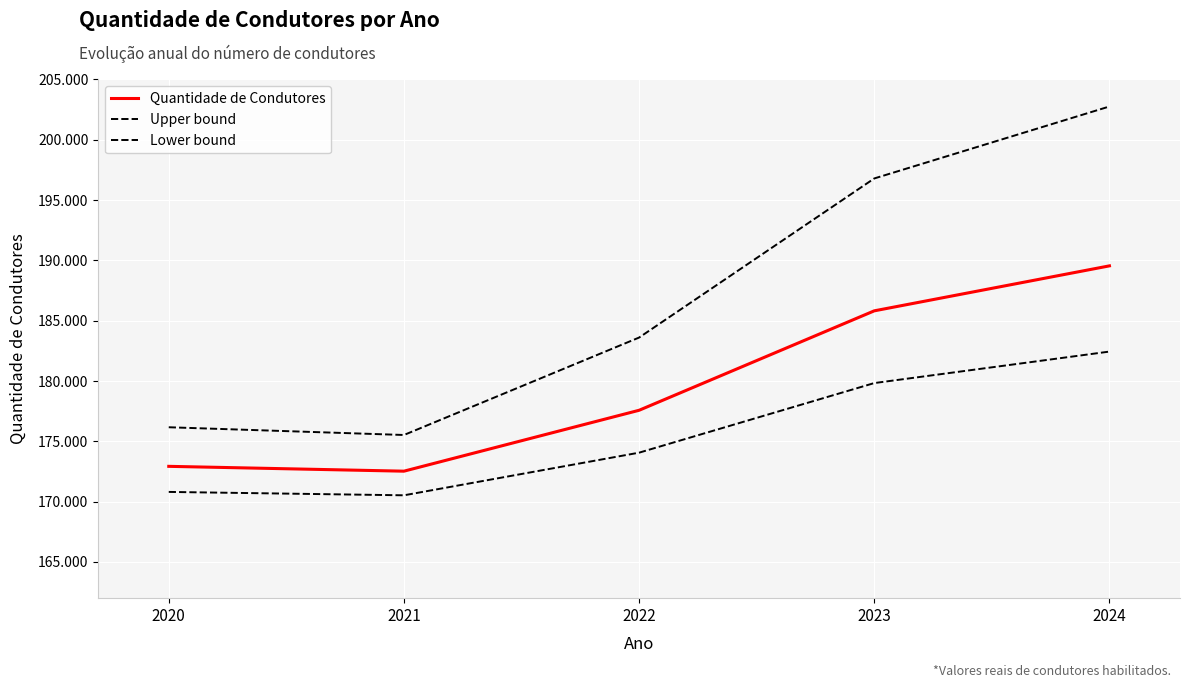

What is the value of the Upper bound point at the 2nd from the left?

175528.0